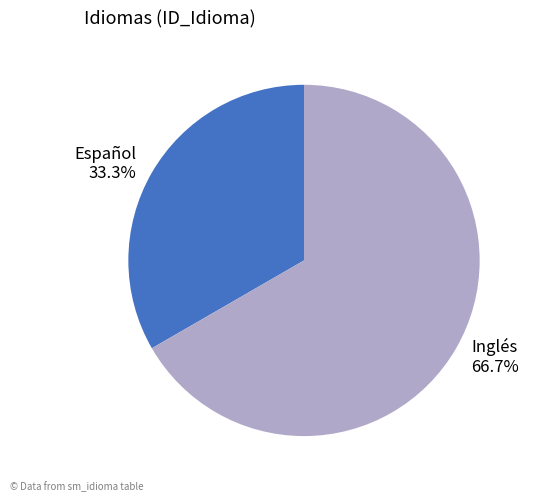

To the nearest percent, what is the average slice percentage?

50%